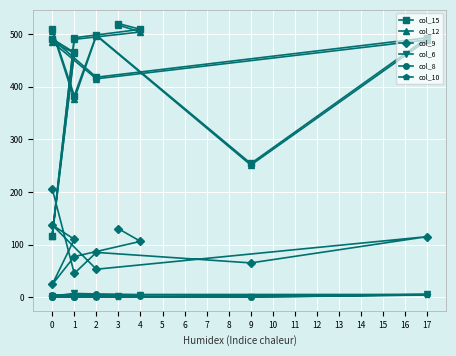

Which has a higher value, 1 or 4?

4